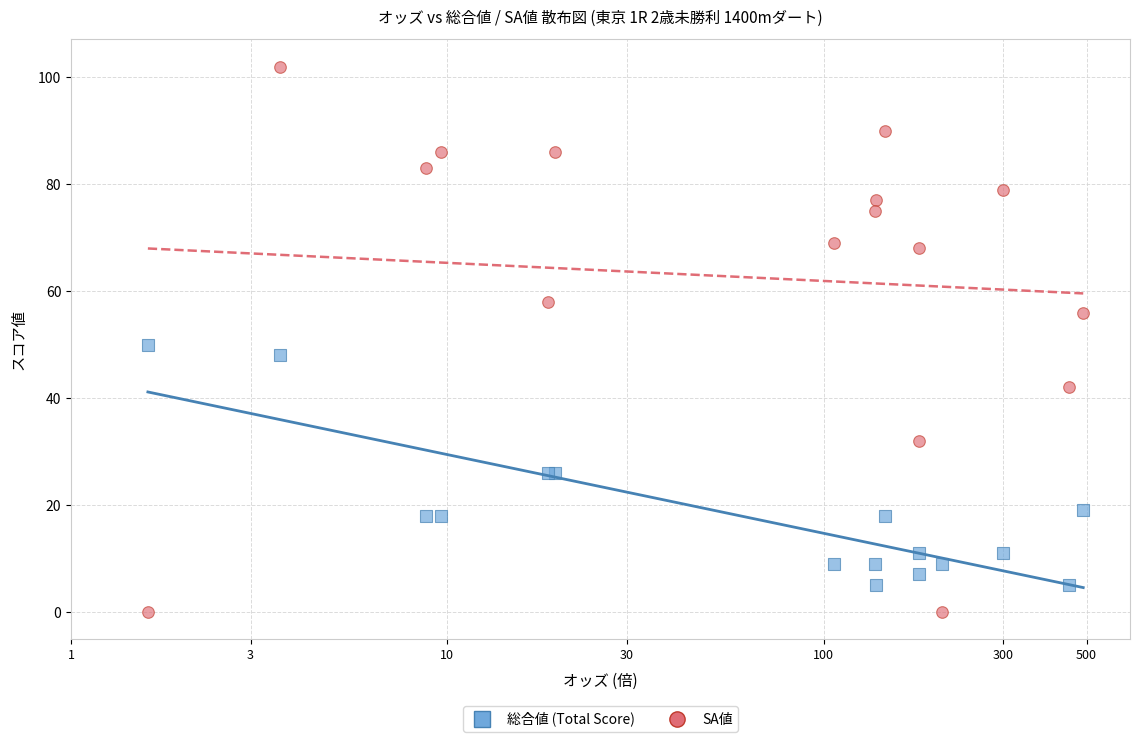

Which series has the largest Y range (max minus min)?

SA値